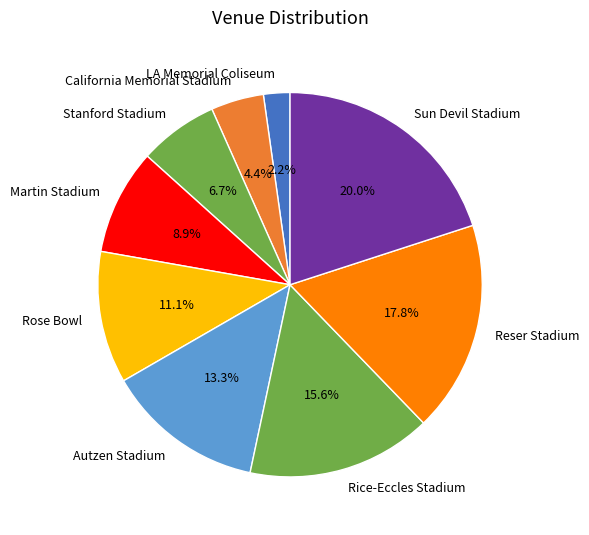

Does Rose Bowl represent more than half of the total?

No